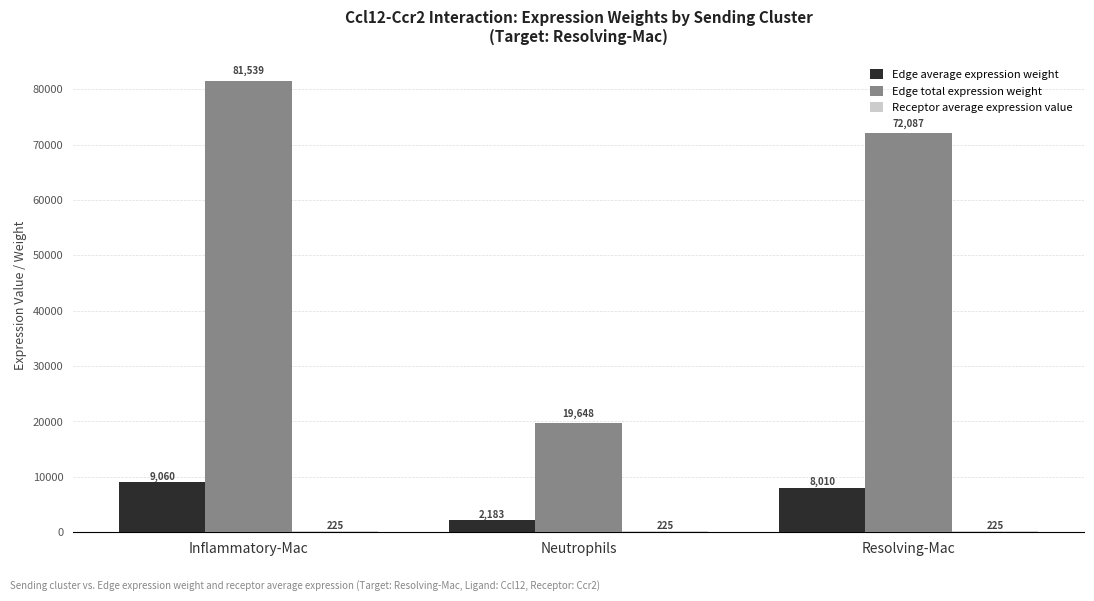

What value does the Edge total expression weight series have at Resolving-Mac?

72086.8